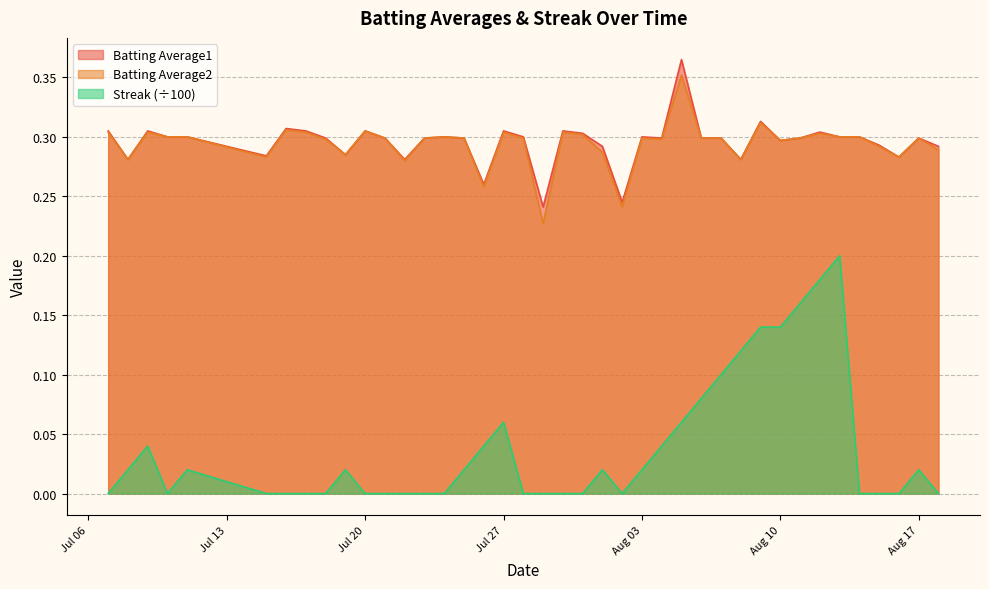

How many lines are shown in the chart?

3